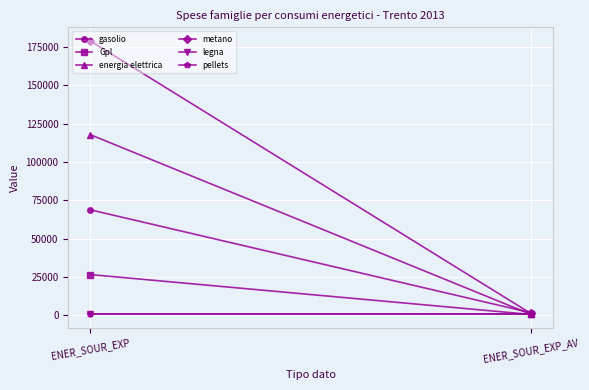

What is the difference between the highest and lowest values at ENER_SOUR_EXP_AV?

1135